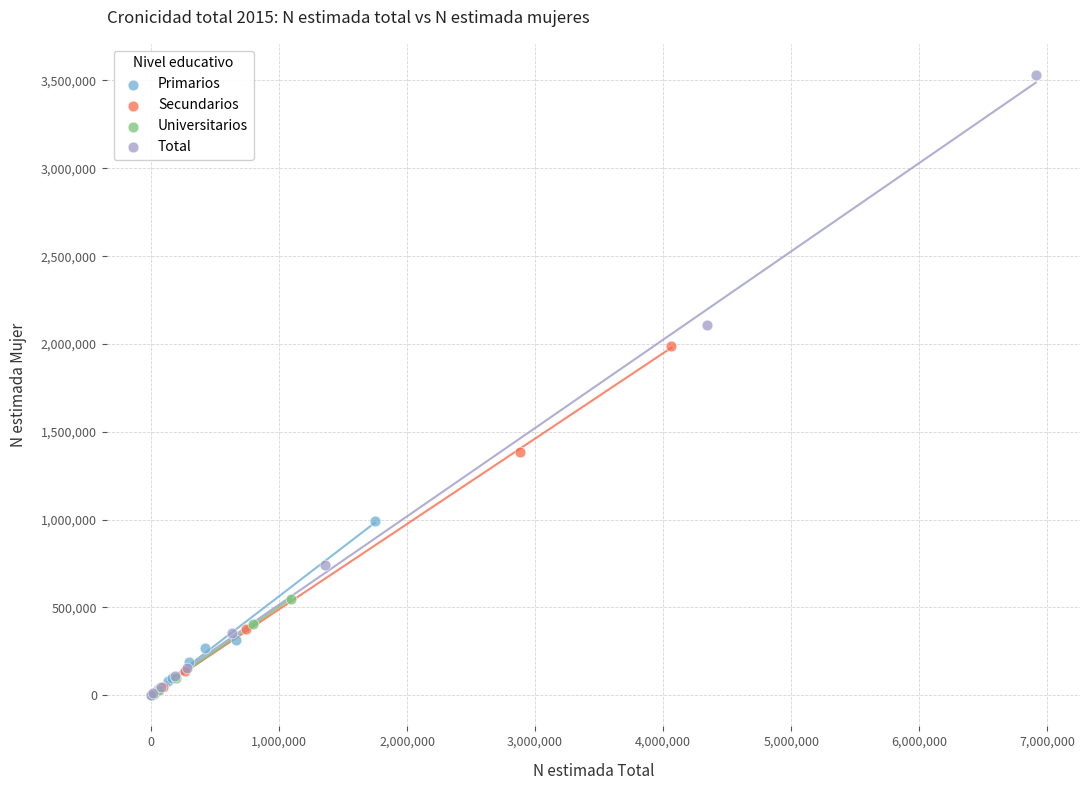

Which series contains the highest Y value?

Total